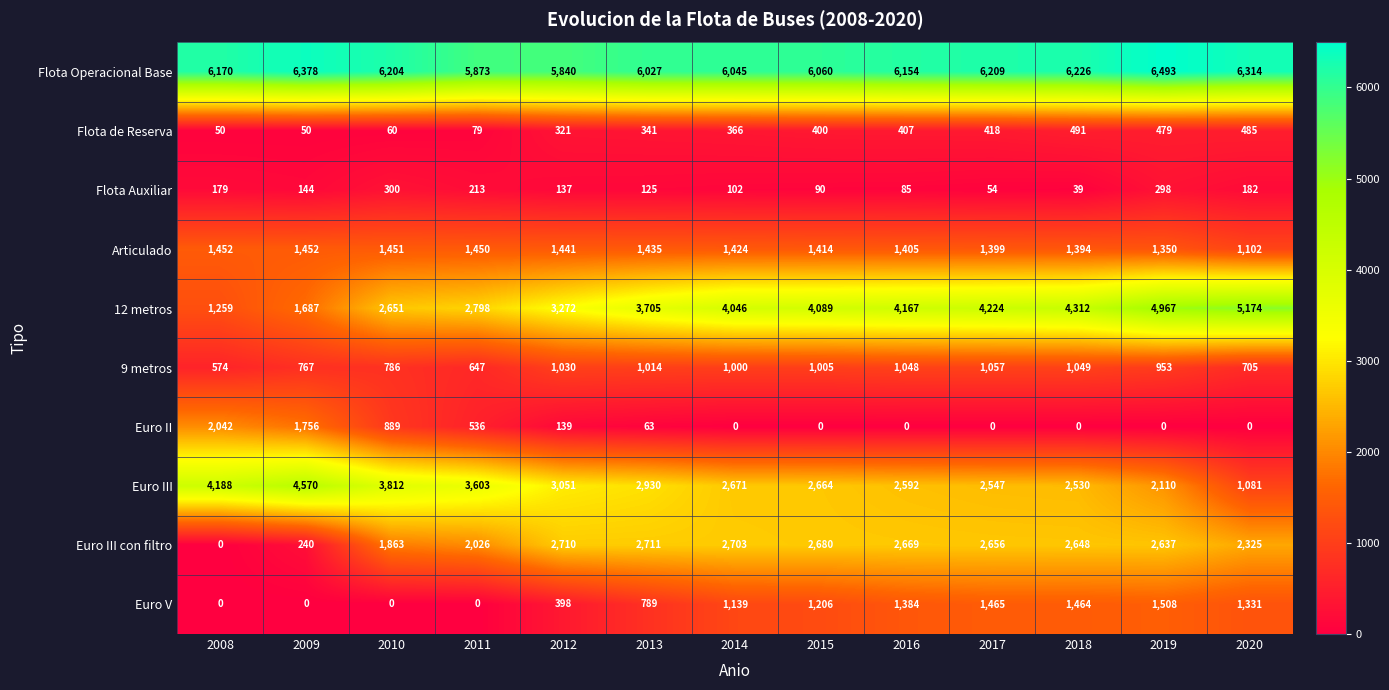

Which series changed the most between 2017 and 2020?

Euro III